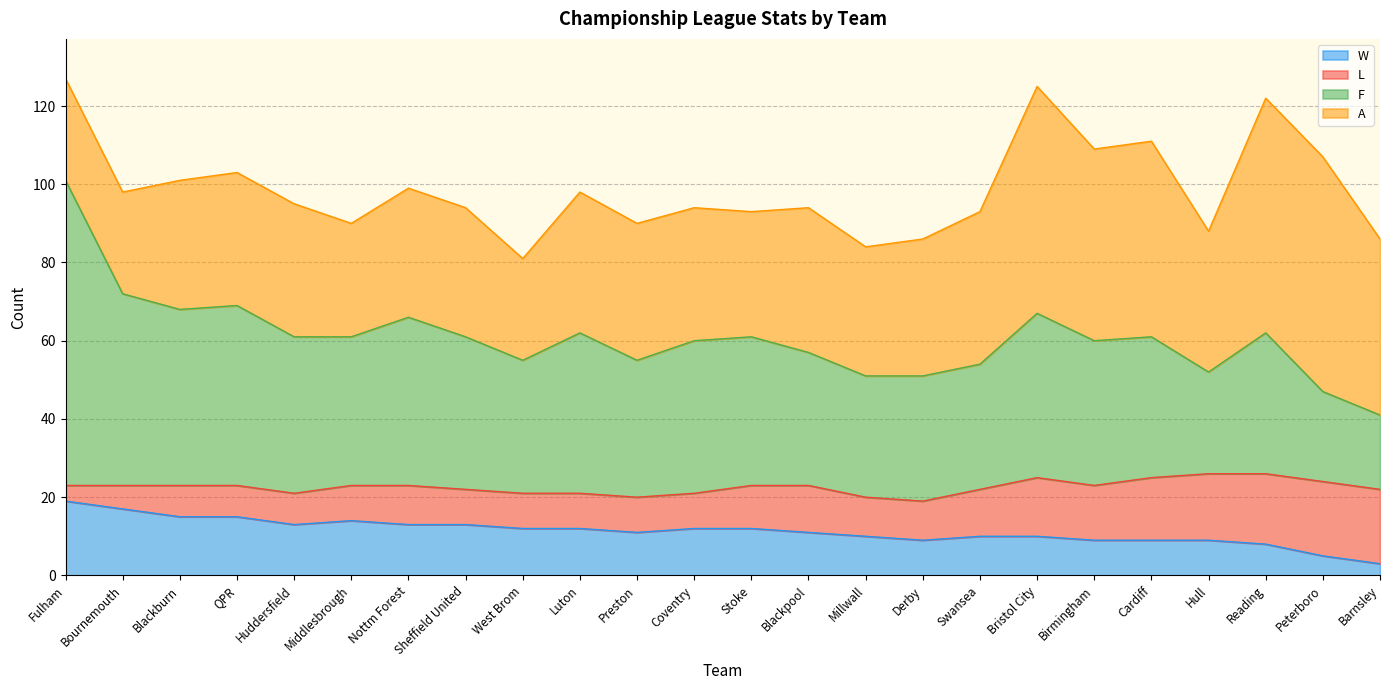

At which label does F reach its minimum?

Barnsley